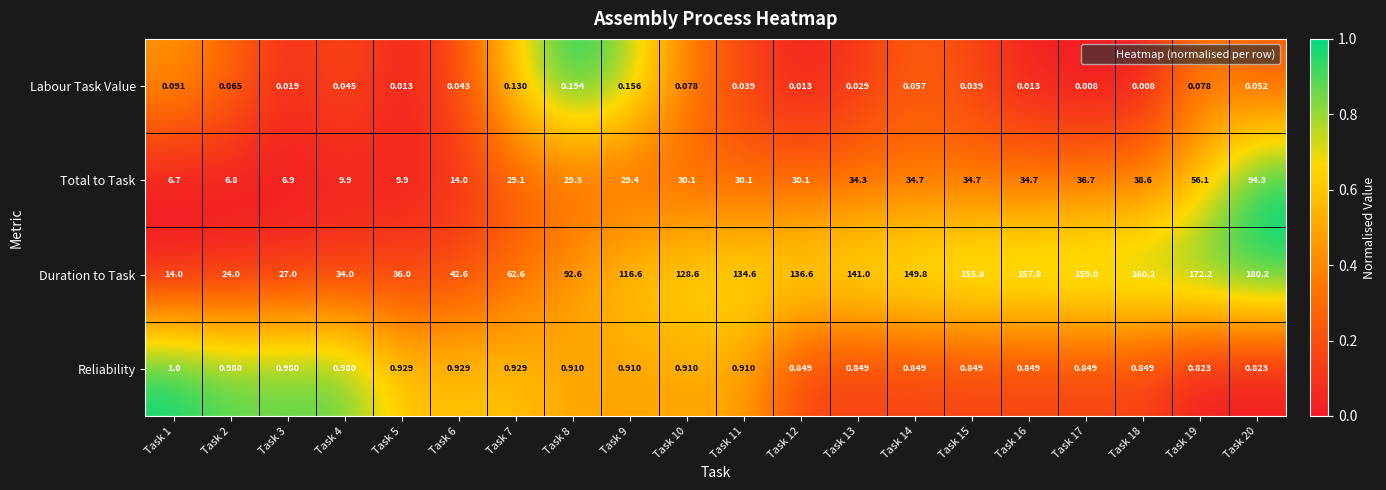

Which series has the widest spread of values?

Duration to Task